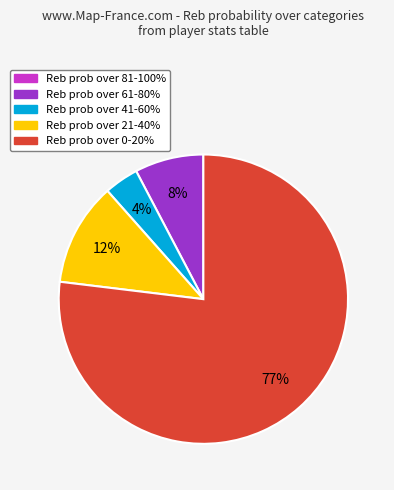

Does any single category account for the majority?

Yes